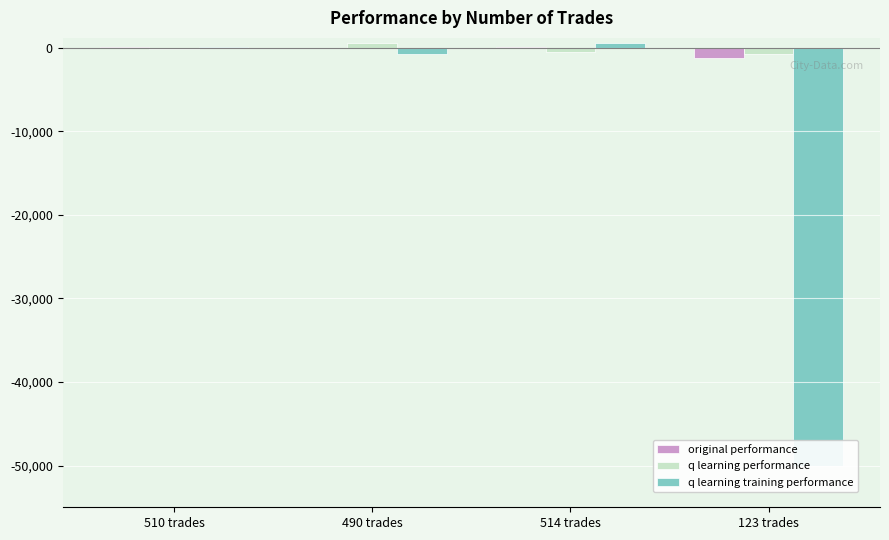

How many bars are there in total?

12